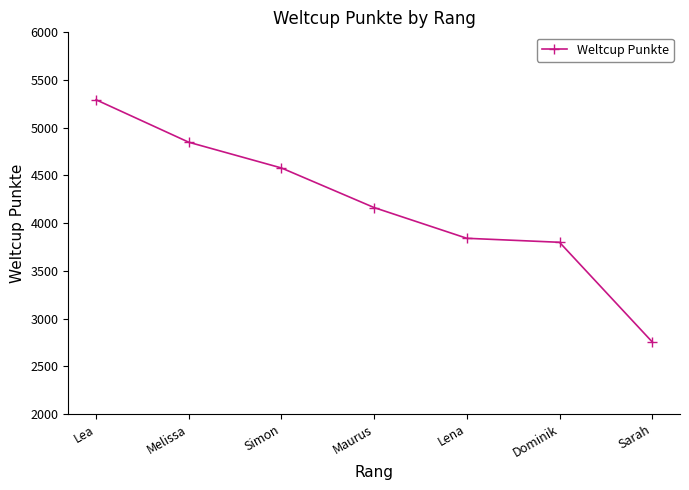

What value does the data have at Melissa, to the nearest 50?

4850